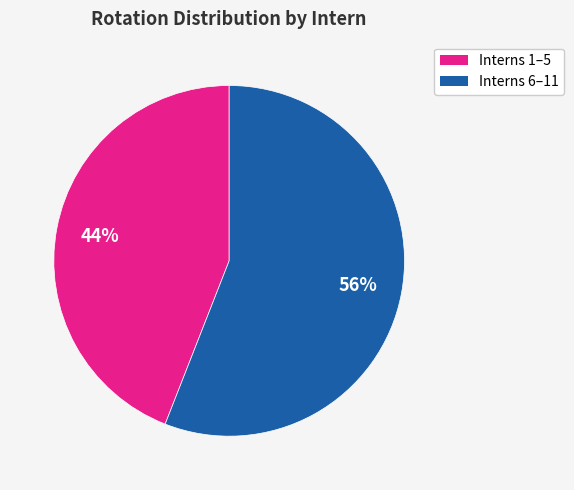

Does any single category account for the majority?

Yes